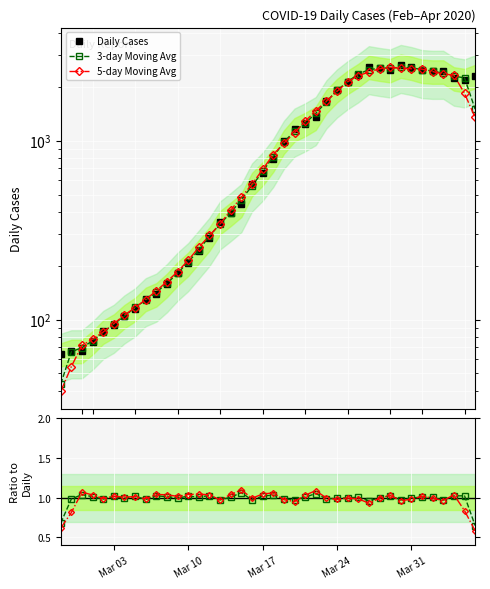

What is the difference between the 3-day Moving Avg values at Mar 17 and Mar 31?

1885.7